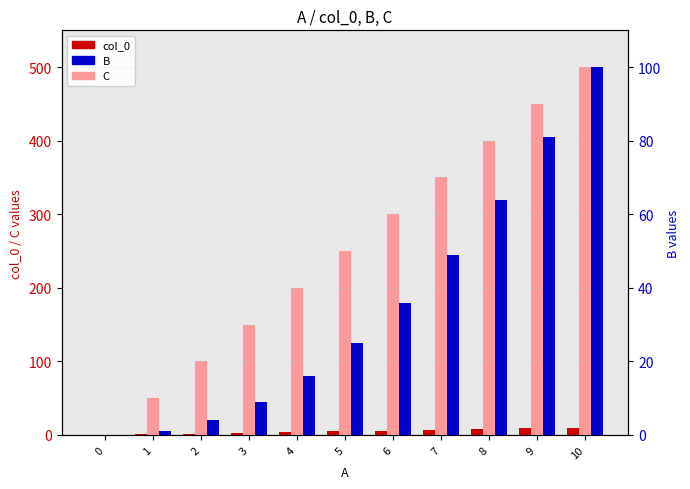

Between 7 and 4, which is larger?

7